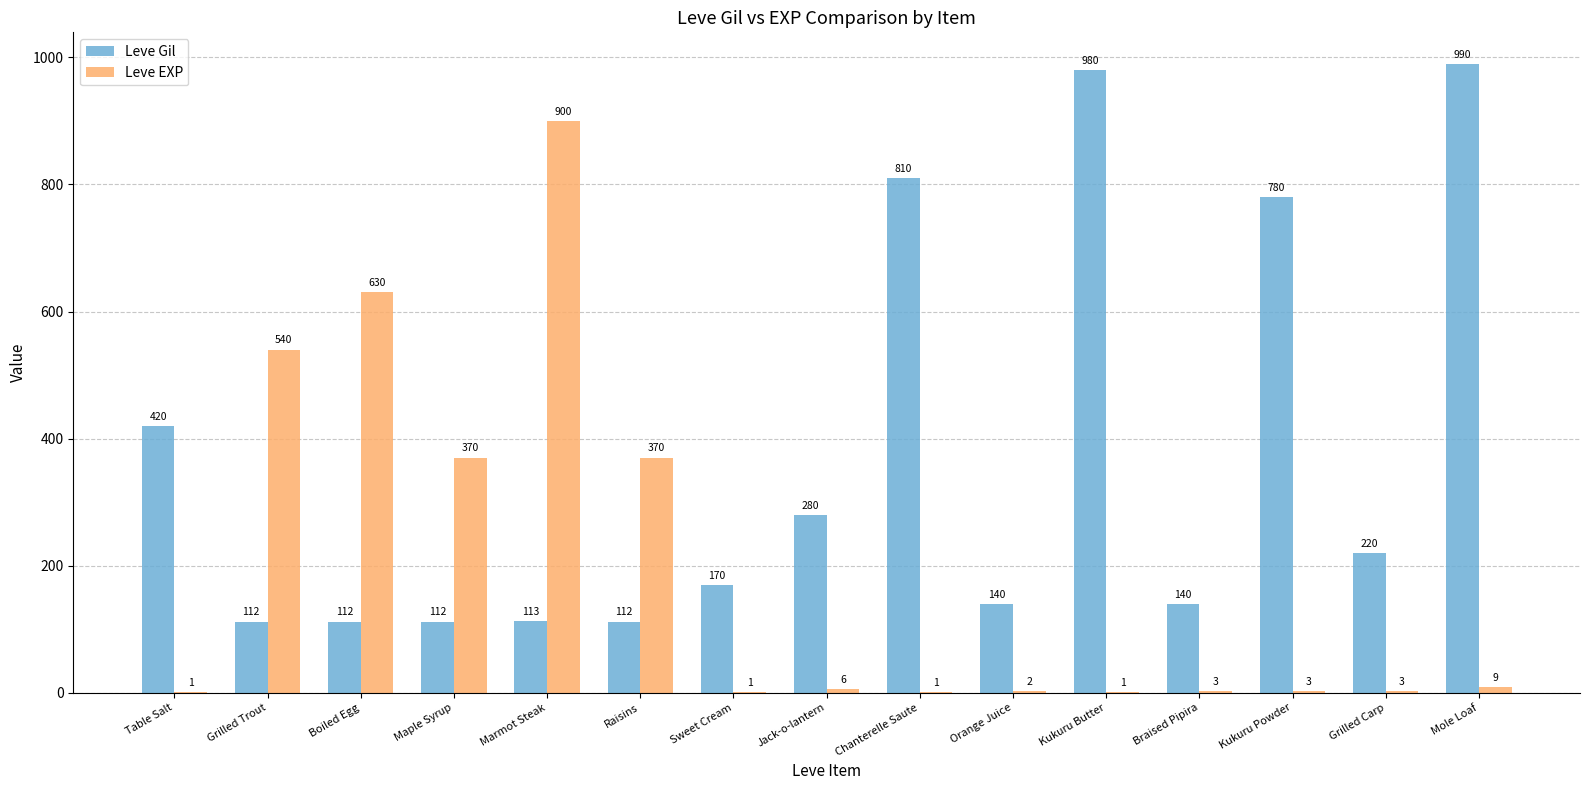

Which label corresponds to the largest value in the chart?

Mole Loaf